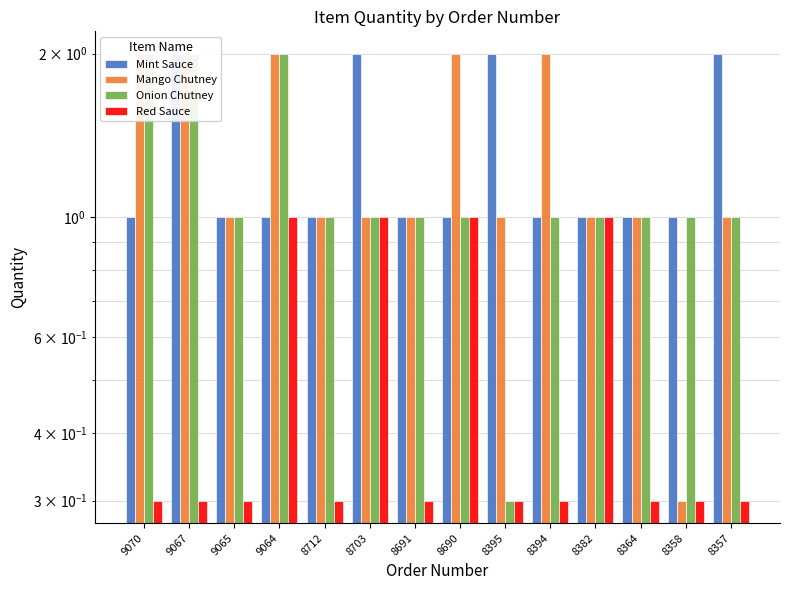

What is the average value of the Red Sauce series?

0.5